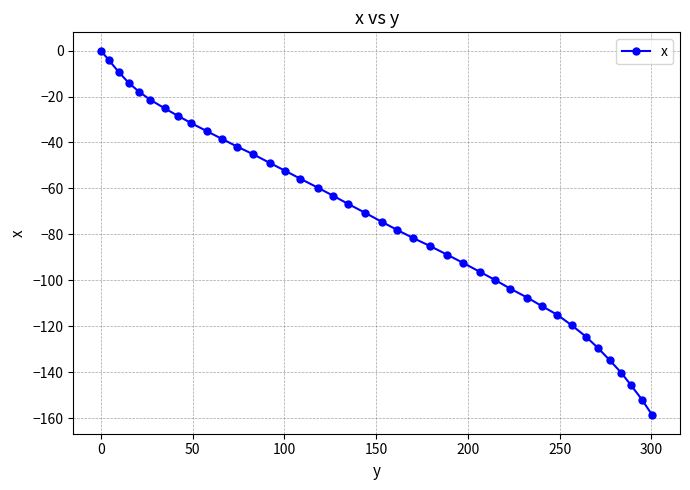

What is the value of the 34th point from the left?

-124.5